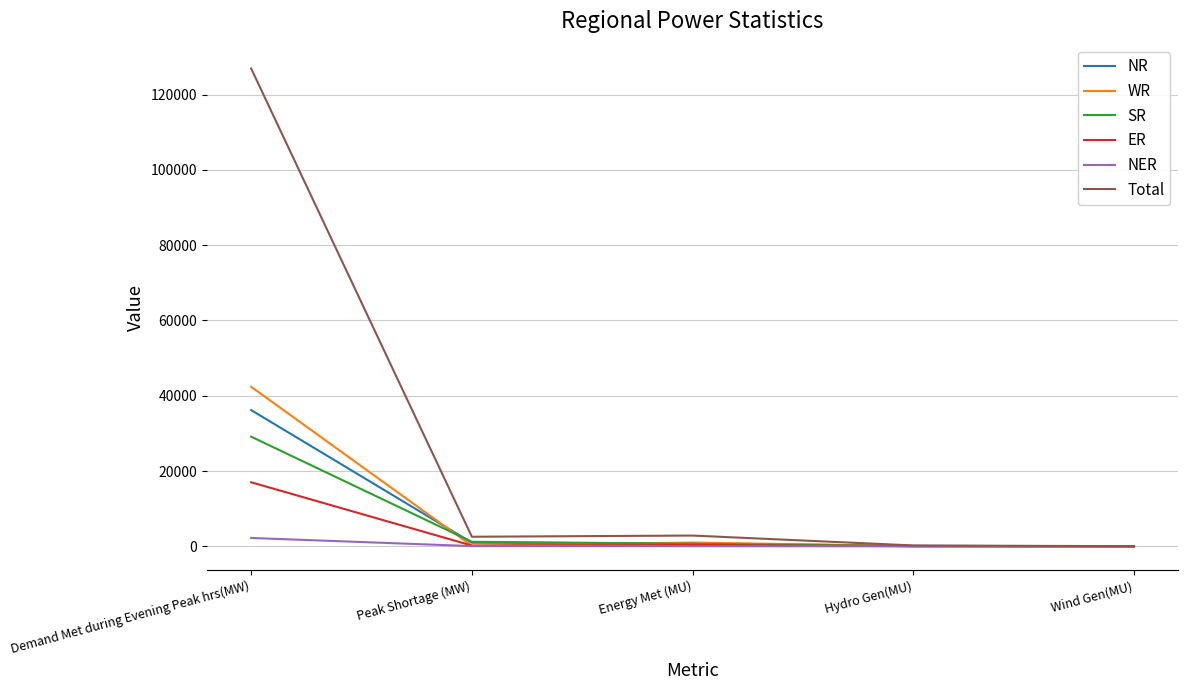

At which label is WR closest to 21199?

Energy Met (MU)